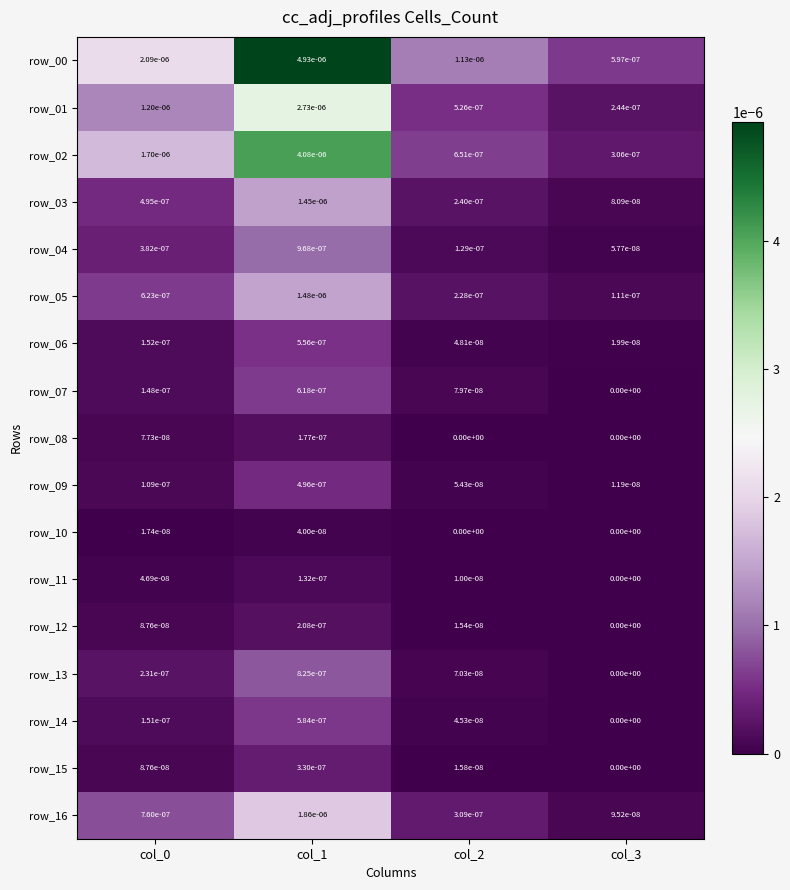

Is the value of row_10 at col_3 greater than the value of row_05 at col_3?

No